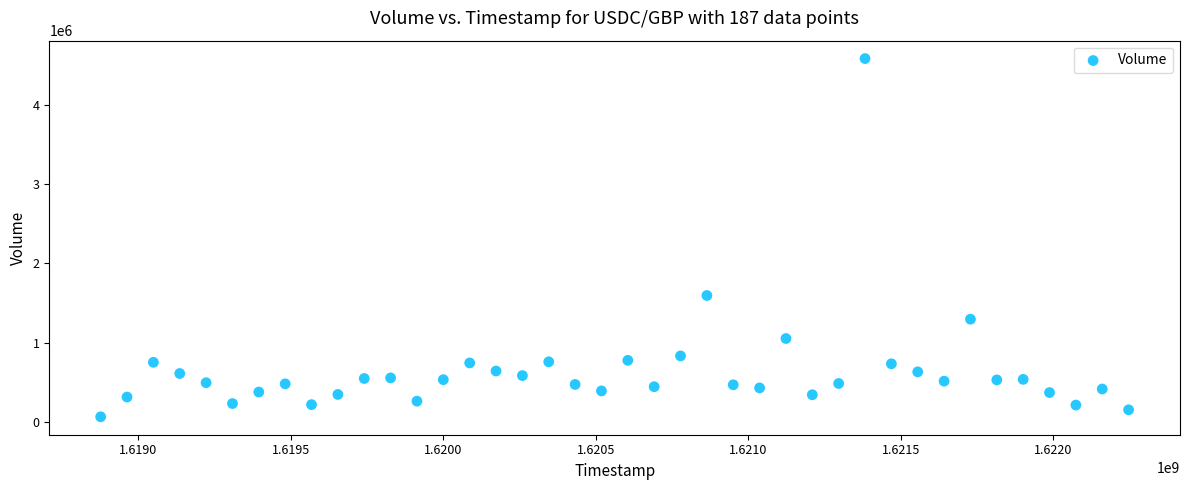

What is the range of Y values (max minus min)?

4529798.8